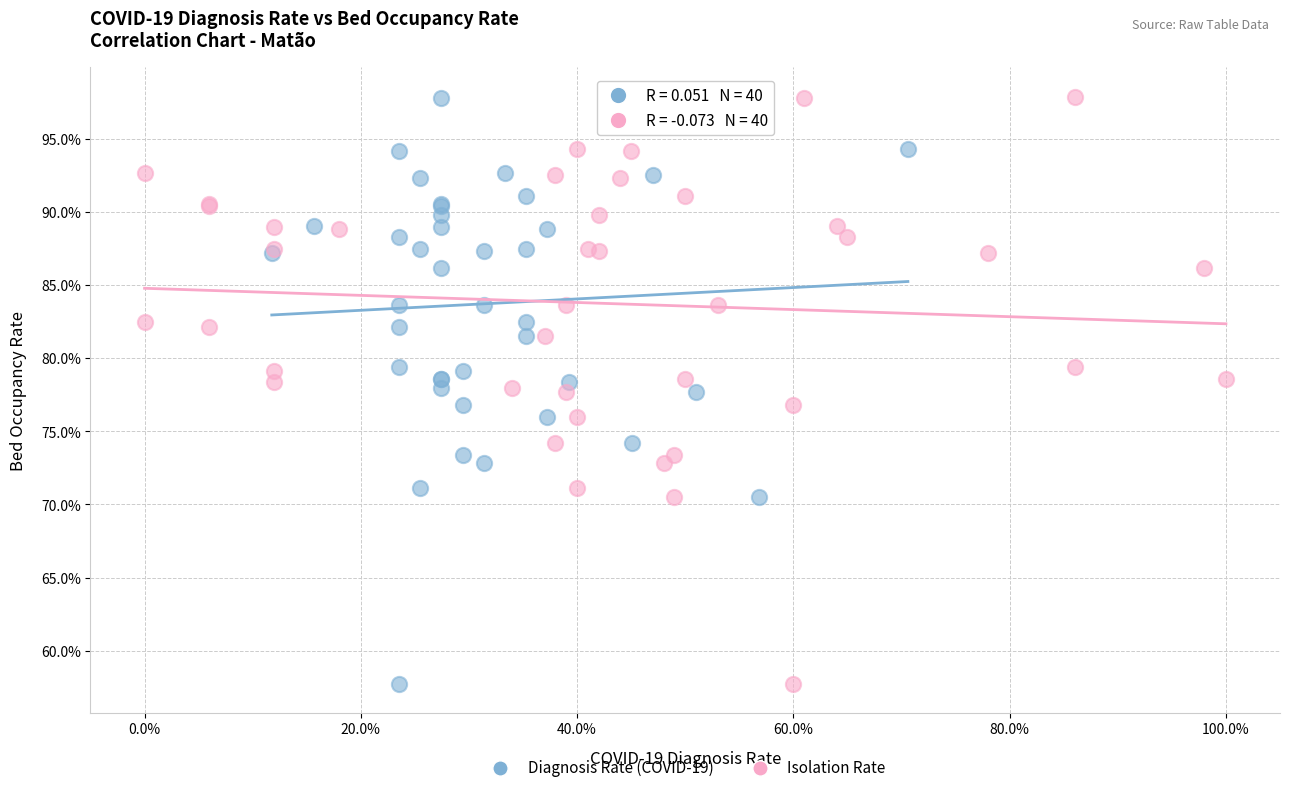

What are all the series names shown in the legend?

Diagnosis Rate (COVID-19), Isolation Rate